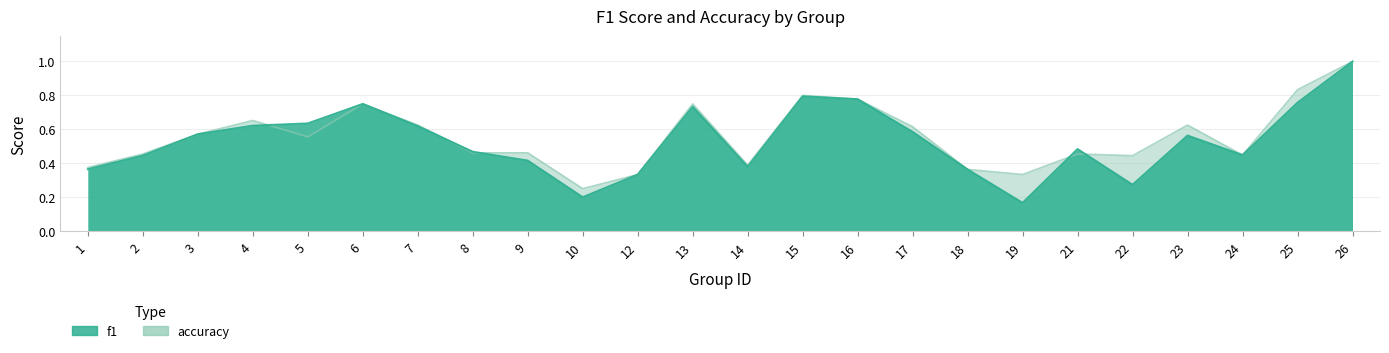

What is the value of the accuracy point at the 19th from the left?

0.5